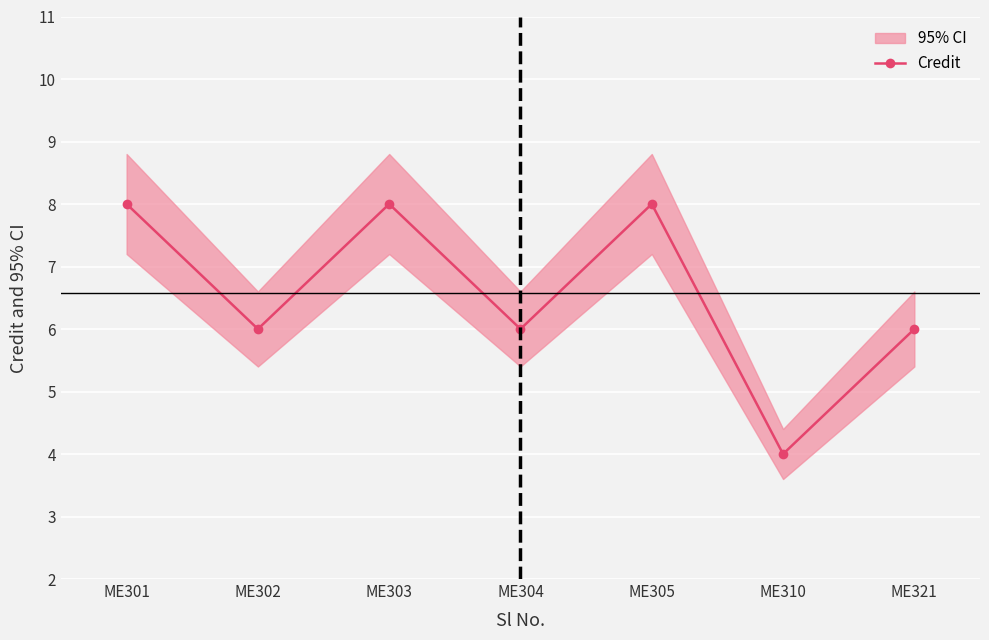

True or false: there are more than 2 points higher than both neighbors.

False